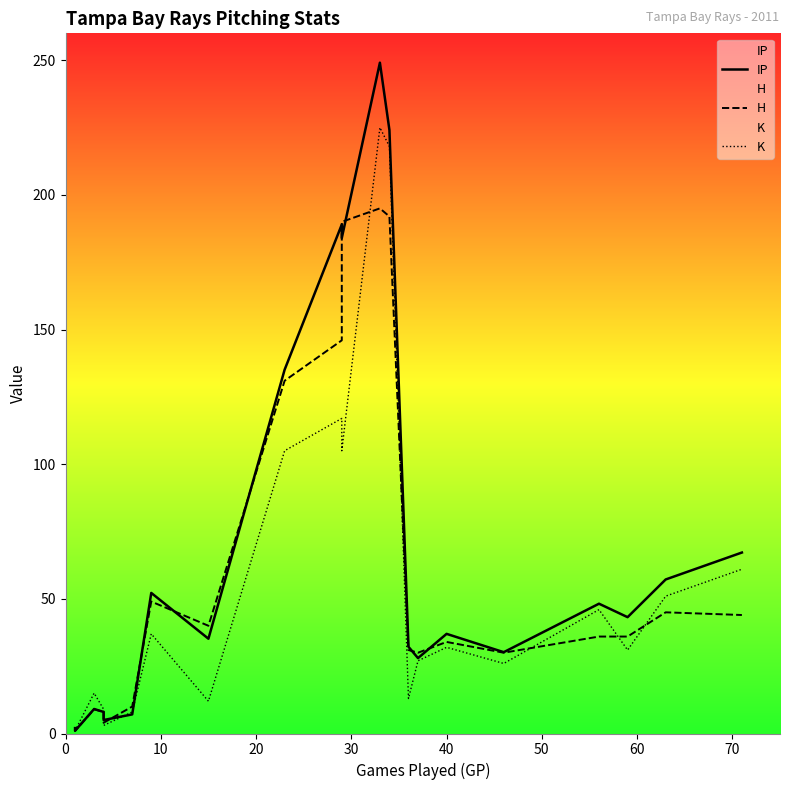

What is the label of the 11th point from the right?

10